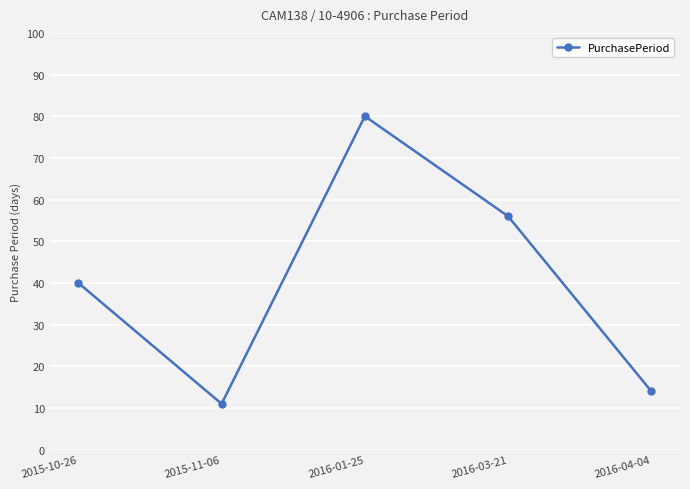

Is it true that the value at 2015-10-26 is 57?

False